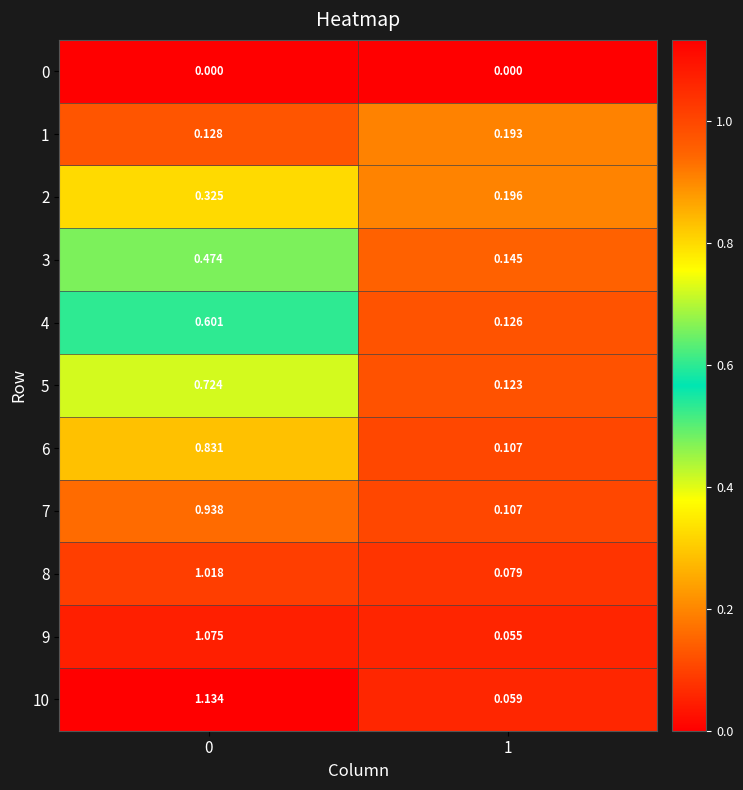

How many values in the 10 series exceed 1?

1